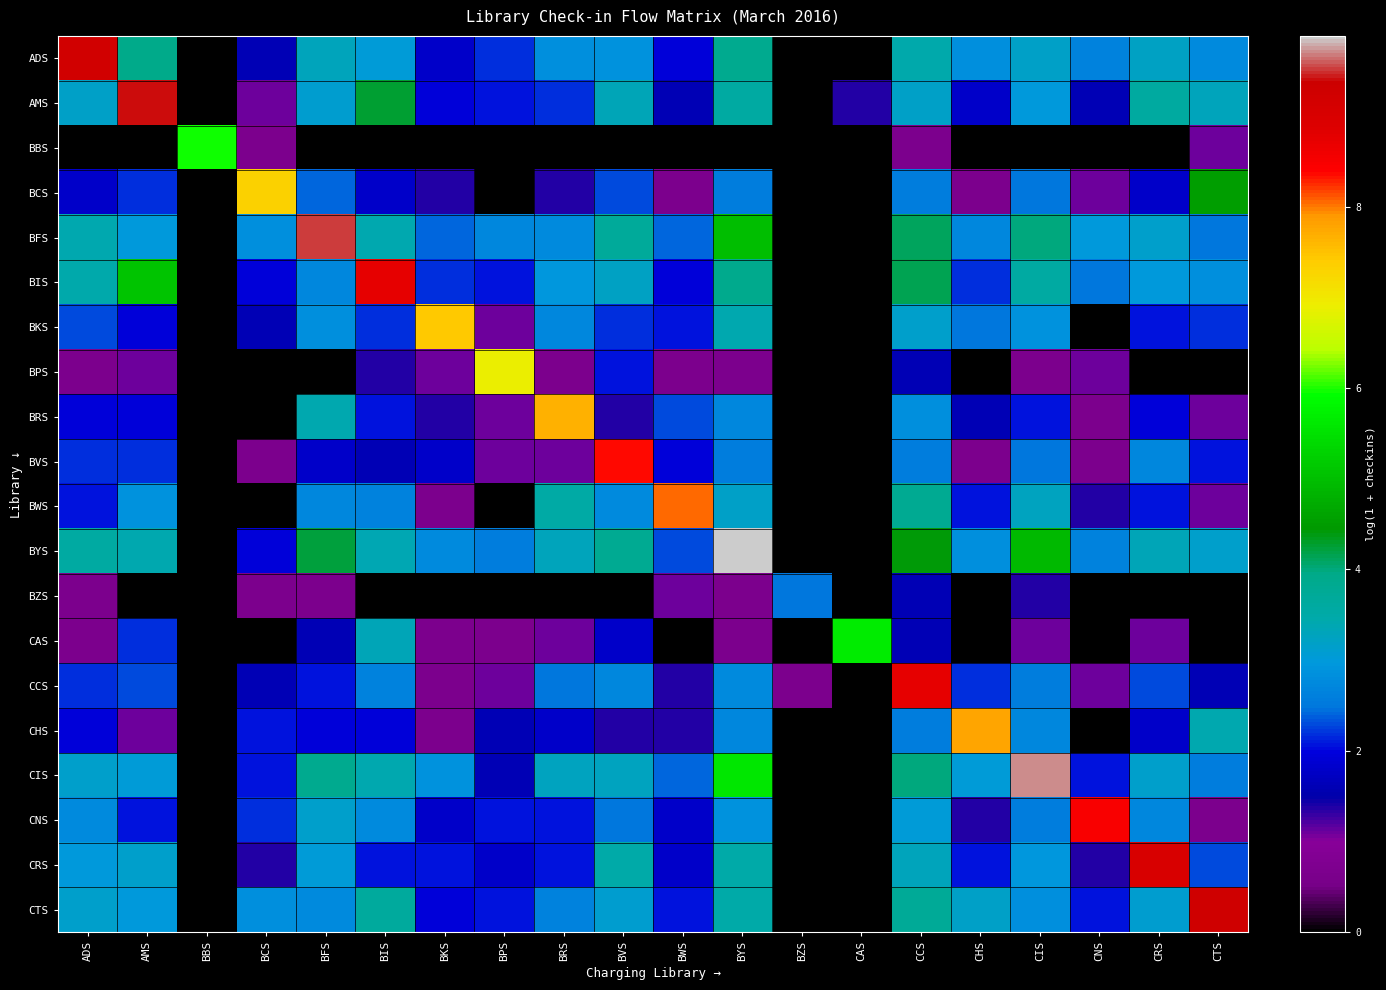

Which series has the widest spread of values?

BYS